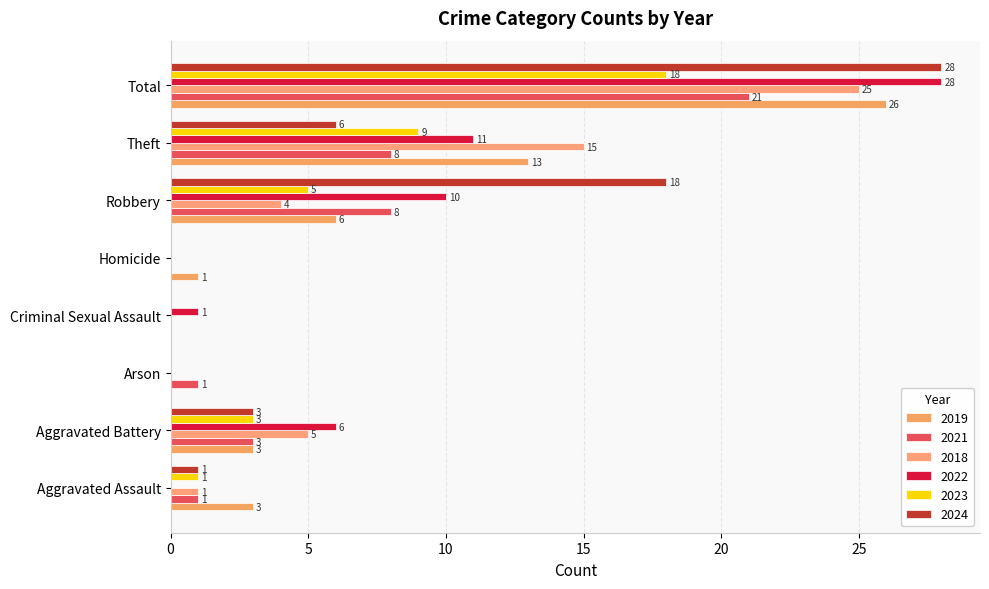

How many positive values does the 2018 series have?

5